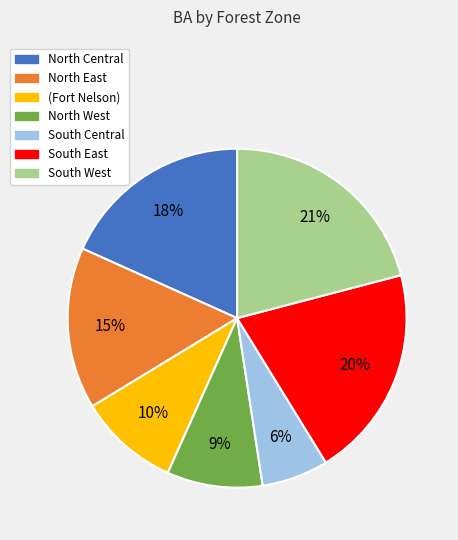

Does South West account for over 50% of the chart?

No